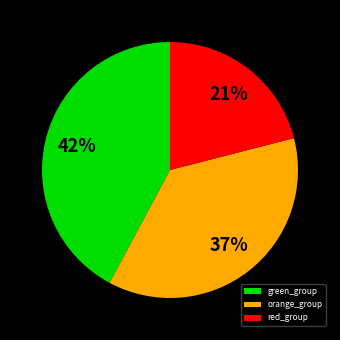

To the nearest percent, what is the difference between the largest and smallest slice percentages?

21%